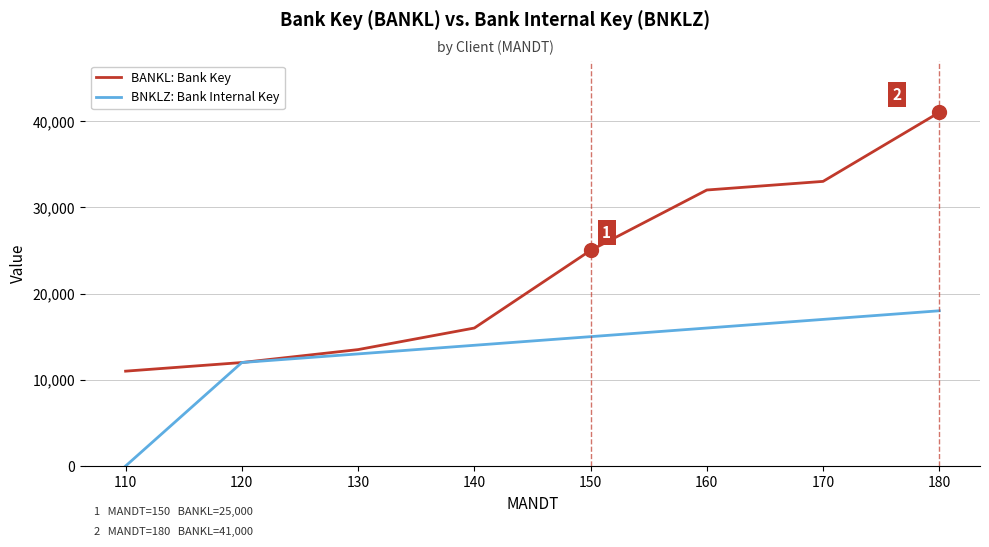

What is the sum of the BNKLZ: Bank Internal Key values at 170 and 160?

33000